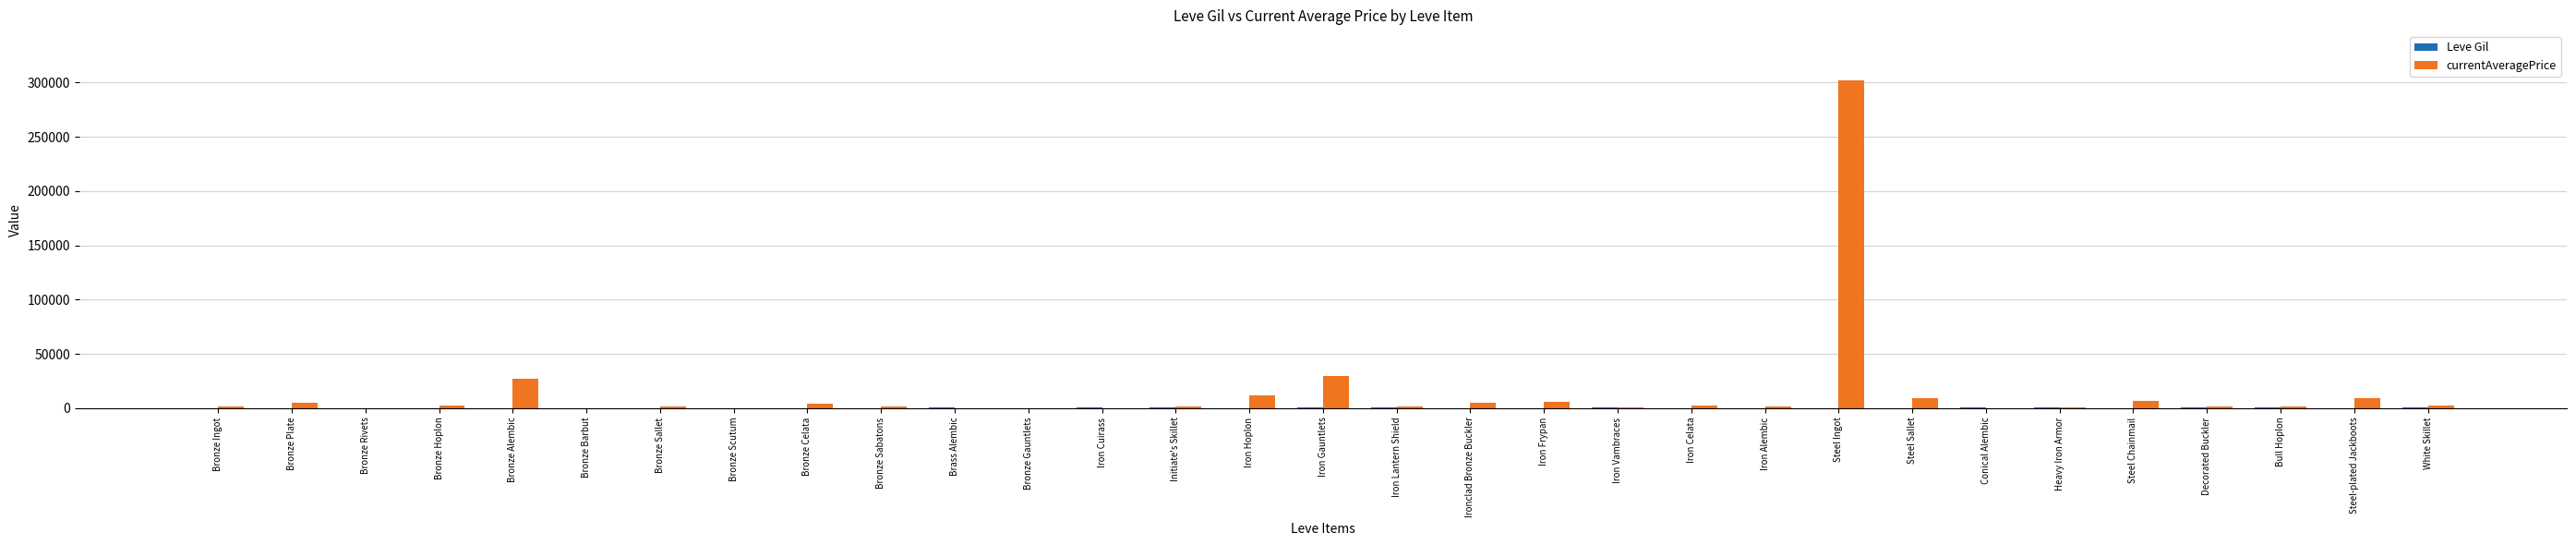

At which label is currentAveragePrice closest to 150898?

Iron Gauntlets